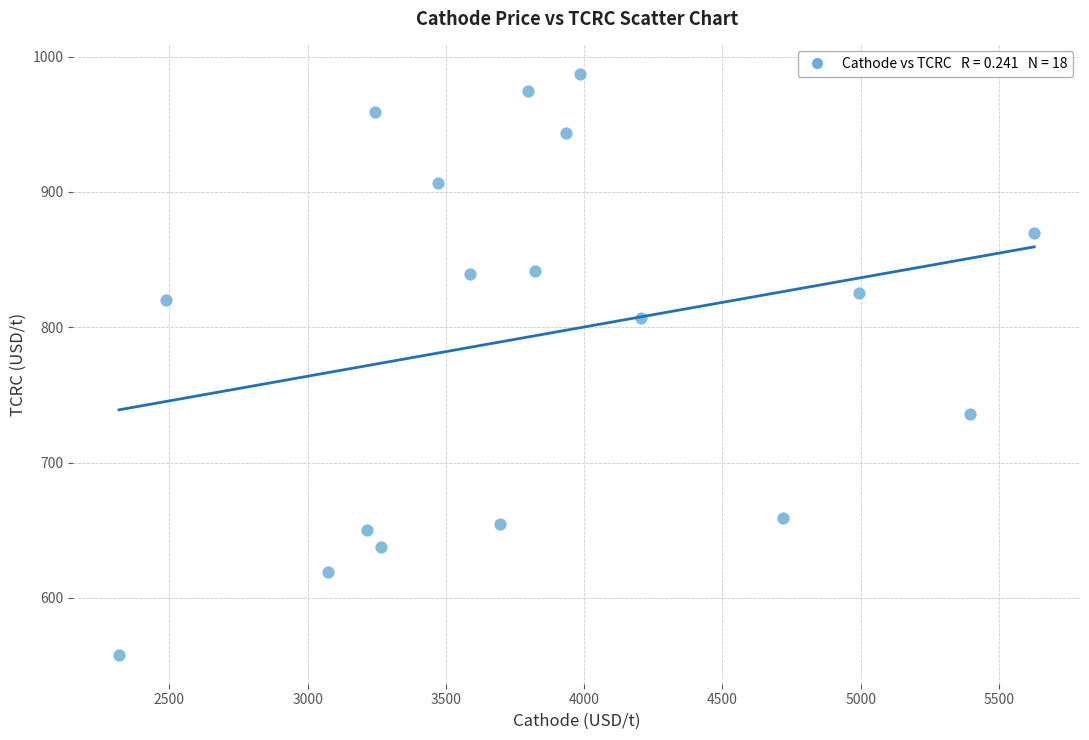

What is the range of Y values (max minus min)?

429.5